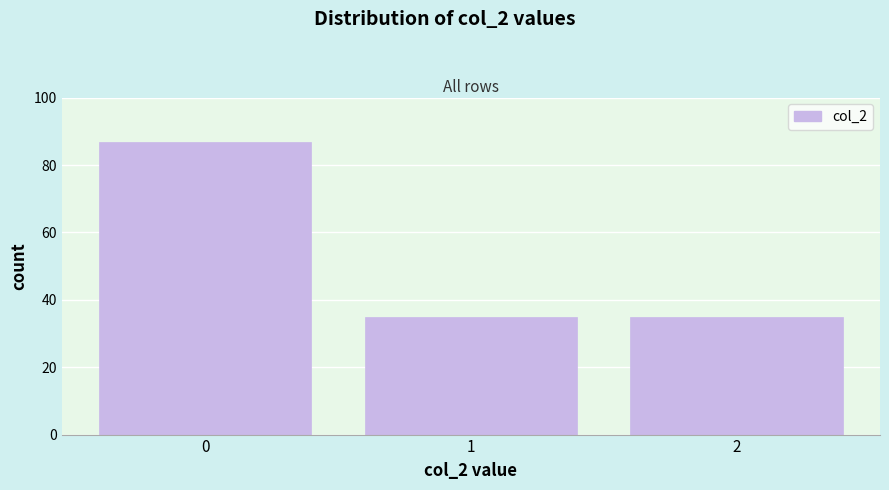

Reading right to left, list all the values displayed in this chart.

35	35	87